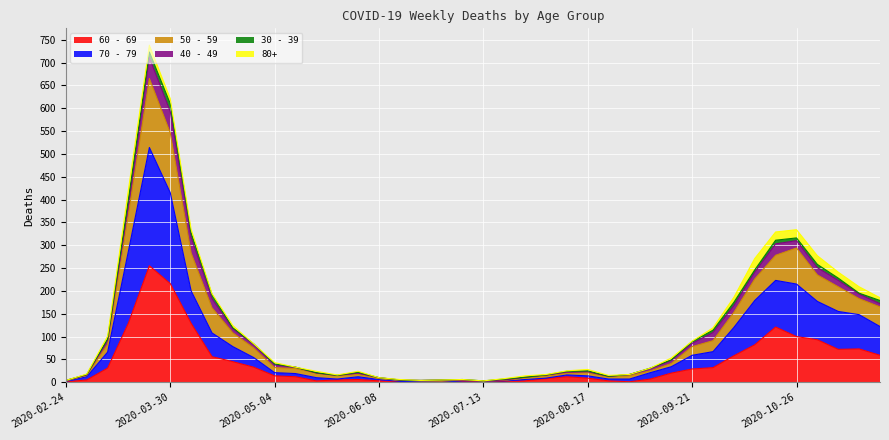

What is the label of the 9th point from the left?

2020-04-20